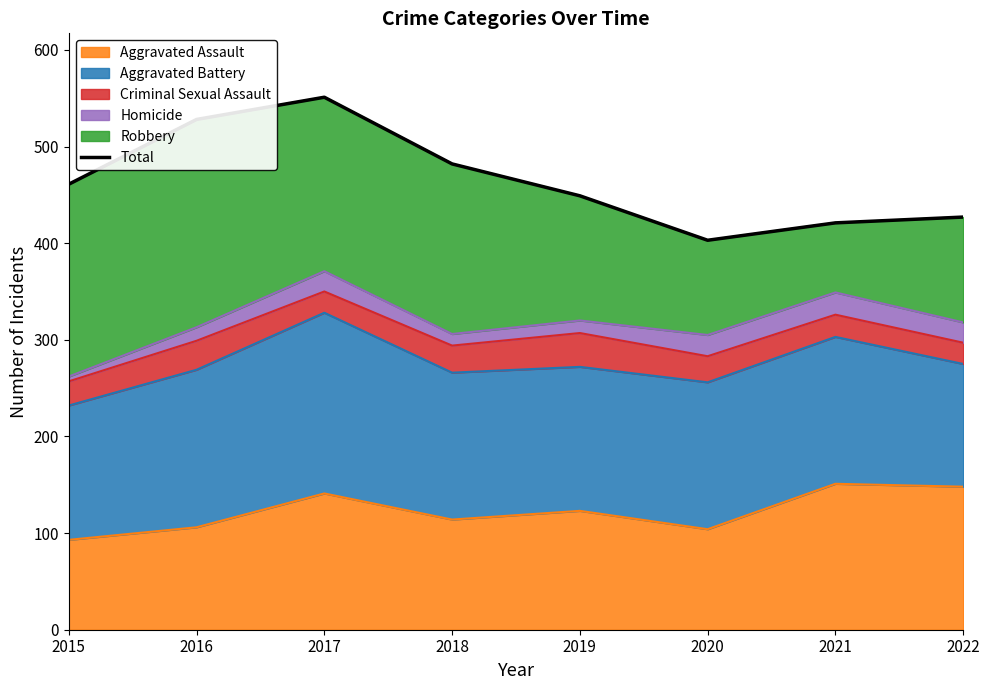

Rank the categories by value from highest to lowest.

2017, 2016, 2018, 2015, 2019, 2022, 2021, 2020